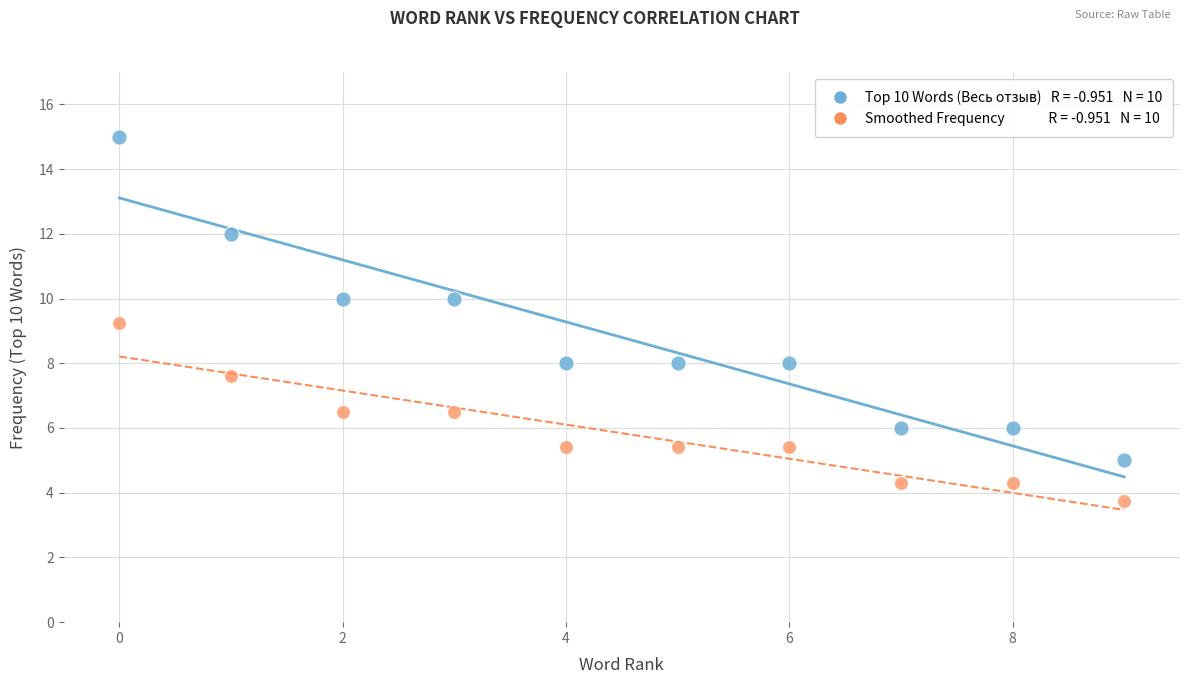

How many points are shown in the scatter plot?

20